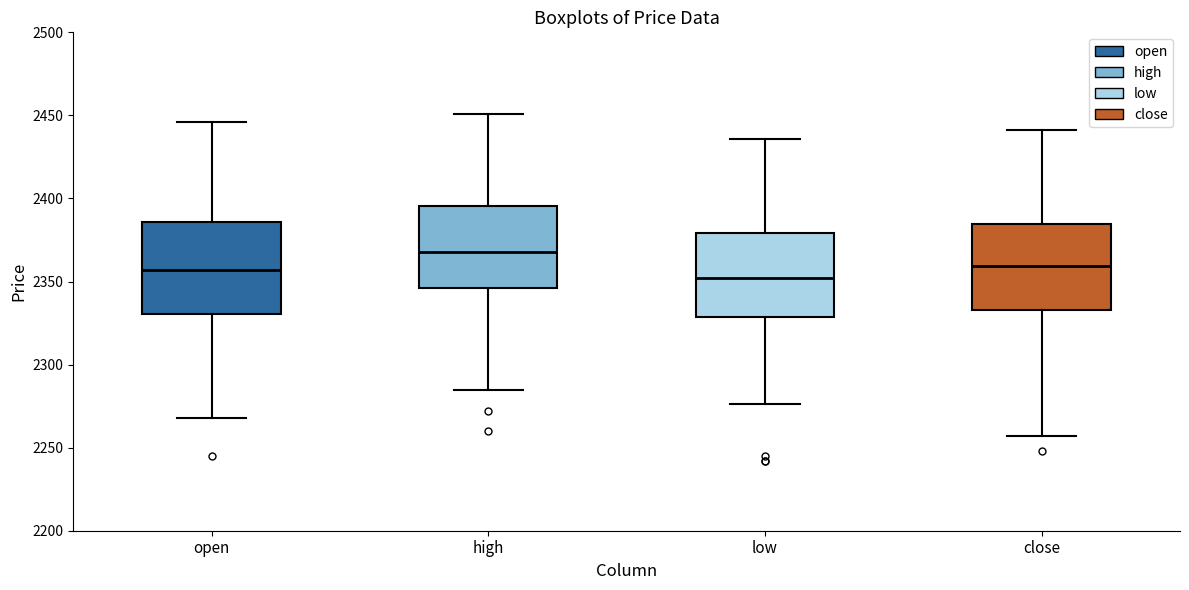

Reading left to right, transcribe this box plot: for each box, give where its median line is, the range the box spans, and where its two whiskers end, as read against the y-axis. The values are not printed on the chart, so give them approximately, as read against the axis.

open: median 2355, box 2330 to 2385, whiskers 2270 to 2445
high: median 2370, box 2345 to 2395, whiskers 2285 to 2450
low: median 2350, box 2330 to 2380, whiskers 2275 to 2435
close: median 2360, box 2335 to 2385, whiskers 2255 to 2440